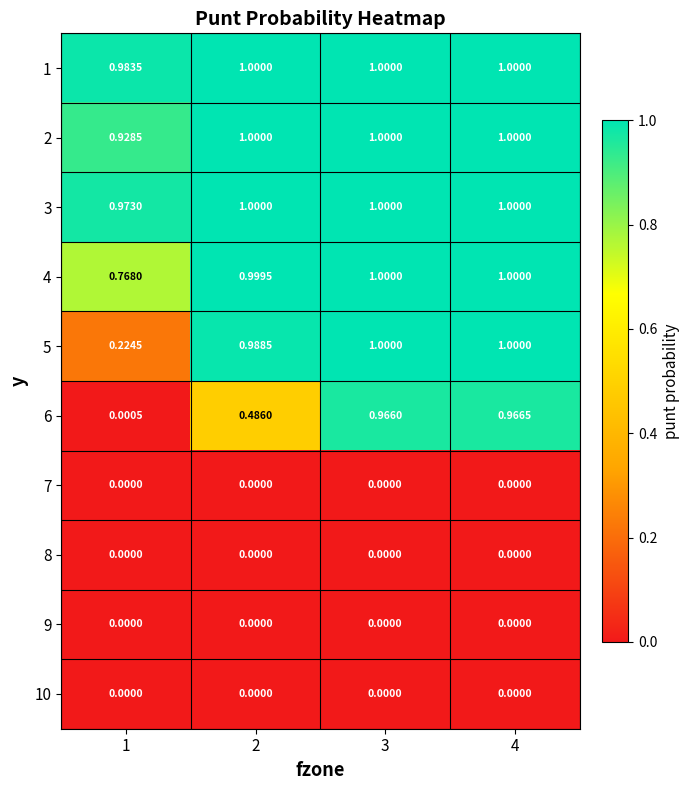

Is the value of 4 at 1 greater than the value of 8 at 4?

Yes